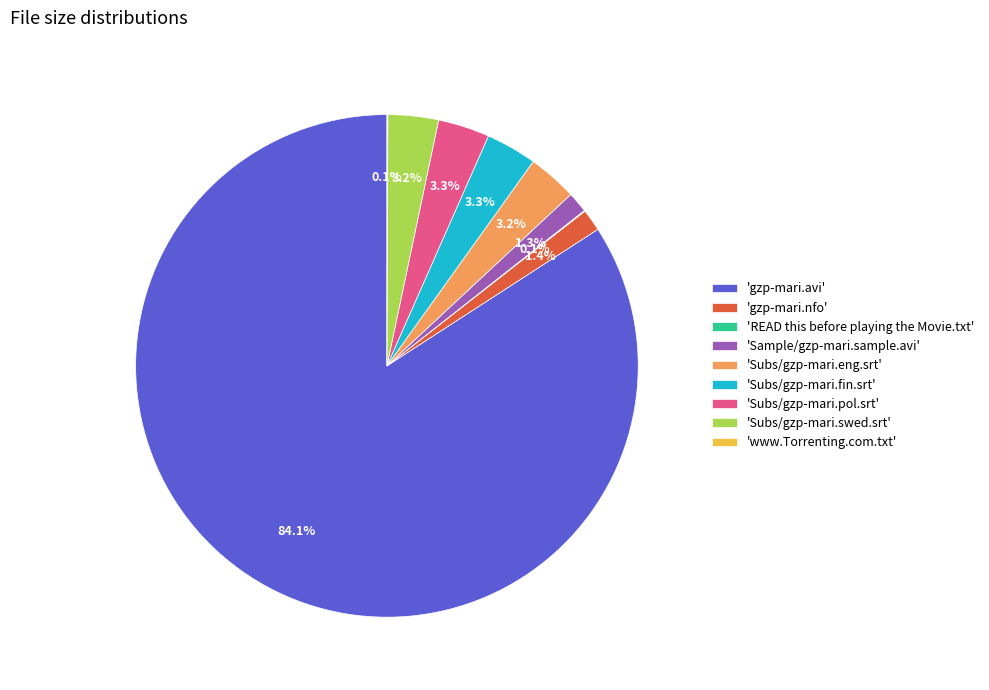

Which has a higher value, 'Subs/gzp-mari.fin.srt' or 'gzp-mari.avi'?

'gzp-mari.avi'